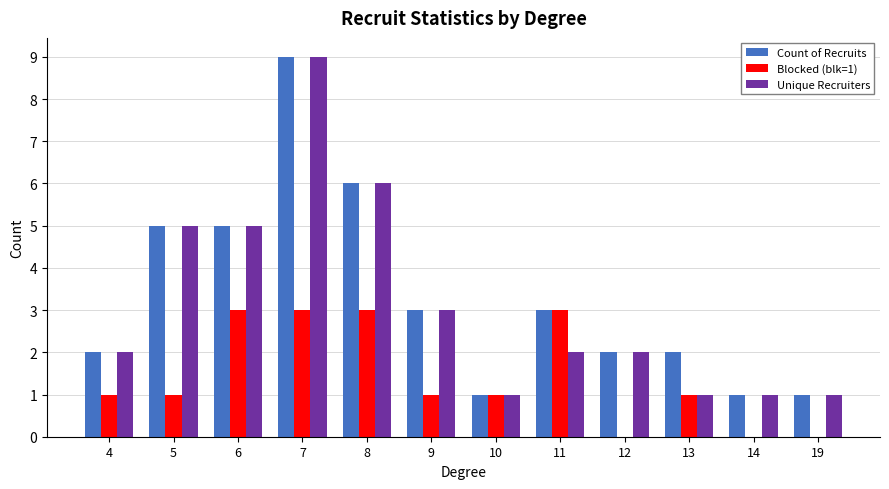

How many categories are shown in the chart?

12